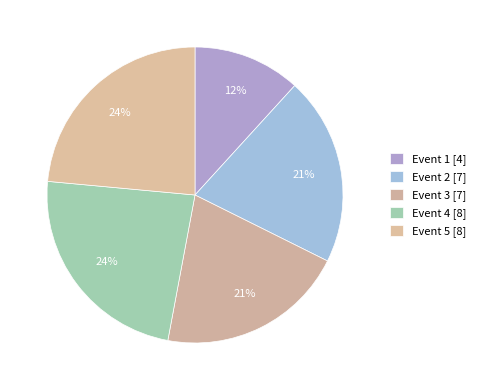

How many slices are in this pie chart?

5